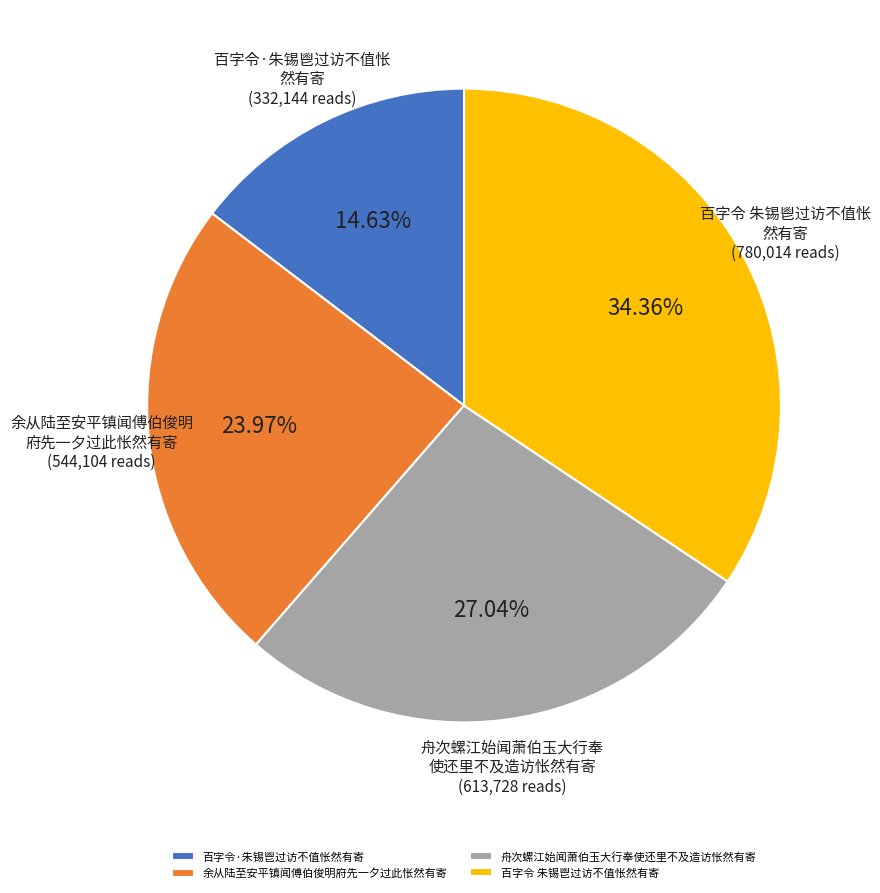

Is 百字令·朱锡鬯过访不值怅然有寄 the majority of the pie?

No